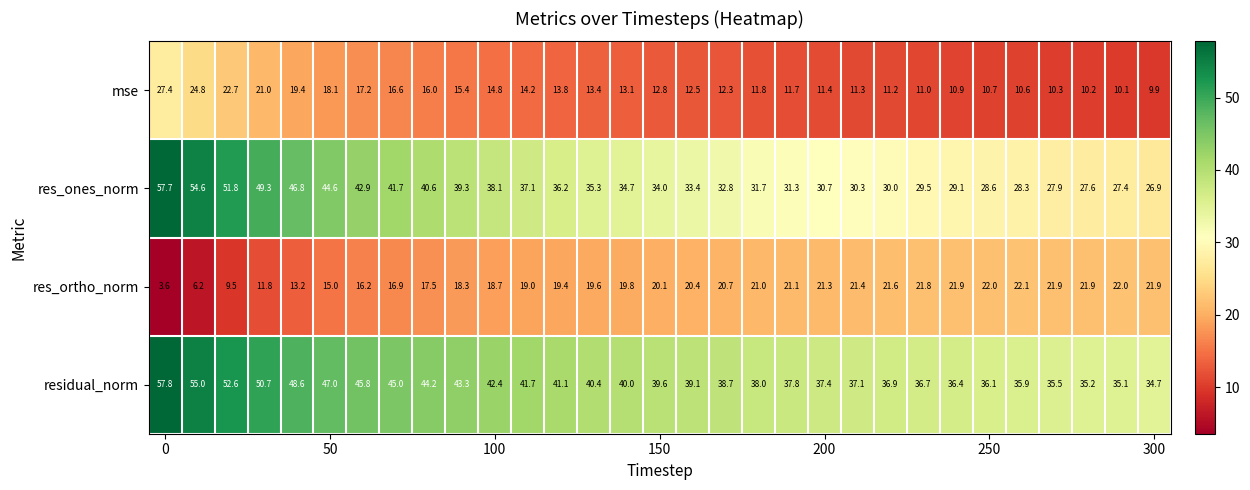

How many categories are shown in the chart?

31